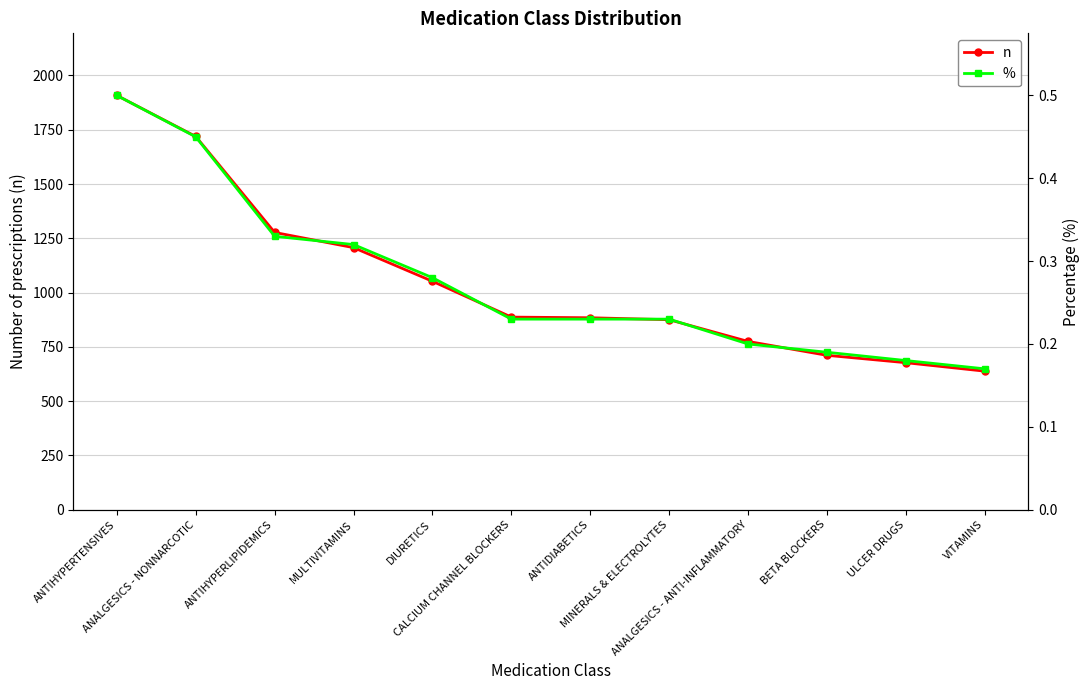

Reading left to right, what are all the values shown in this chart?

n: ANTIHYPERTENSIVES=1908.0	ANALGESICS - NONNARCOTIC=1719.0	ANTIHYPERLIPIDEMICS=1277.0	MULTIVITAMINS=1207.0	DIURETICS=1052.0	CALCIUM CHANNEL BLOCKERS=887.0	ANTIDIABETICS=884.0	MINERALS & ELECTROLYTES=875.0	ANALGESICS - ANTI-INFLAMMATORY=775.0	BETA BLOCKERS=711.0	ULCER DRUGS=677.0	VITAMINS=638.0
%: ANTIHYPERTENSIVES=0.5	ANALGESICS - NONNARCOTIC=0.5	ANTIHYPERLIPIDEMICS=0.3	MULTIVITAMINS=0.3	DIURETICS=0.3	CALCIUM CHANNEL BLOCKERS=0.2	ANTIDIABETICS=0.2	MINERALS & ELECTROLYTES=0.2	ANALGESICS - ANTI-INFLAMMATORY=0.2	BETA BLOCKERS=0.2	ULCER DRUGS=0.2	VITAMINS=0.2